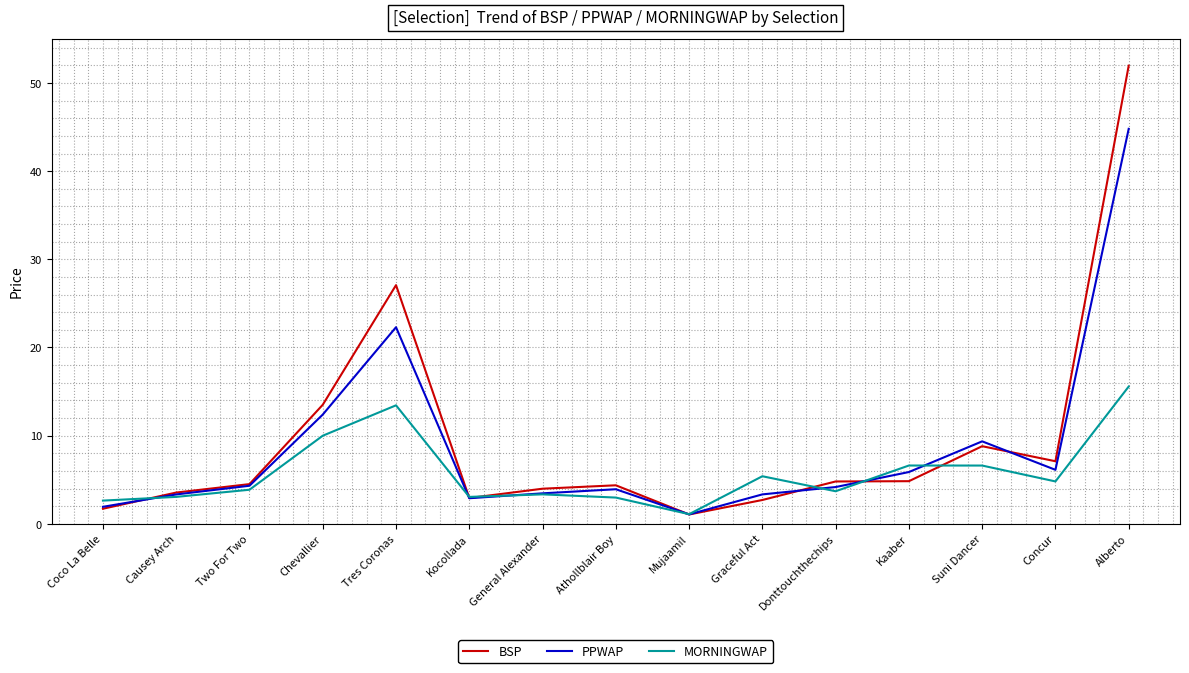

Which label corresponds to the largest value in the chart?

Alberto